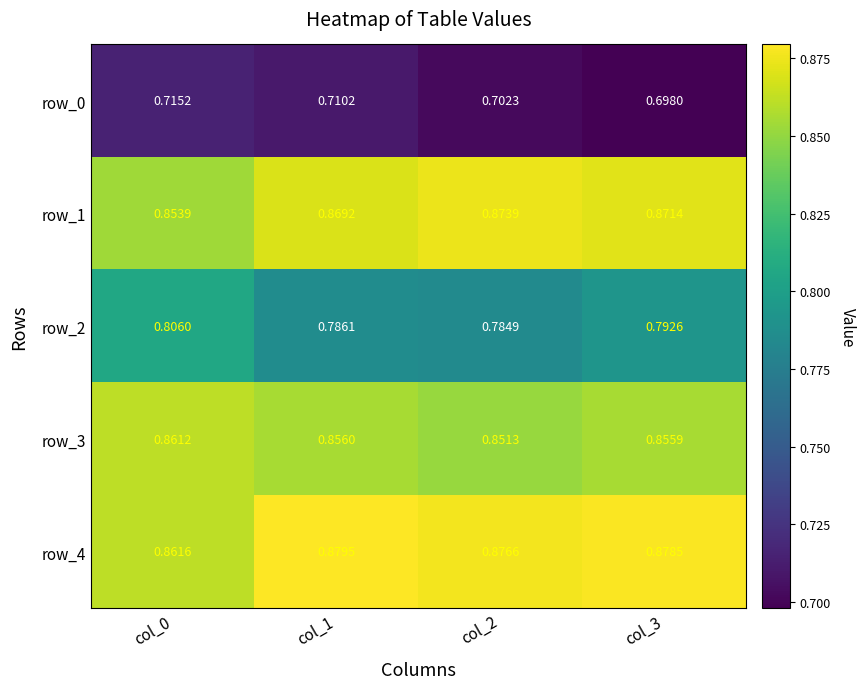

The row_3 series shows 1.4 at col_1. True or false?

False